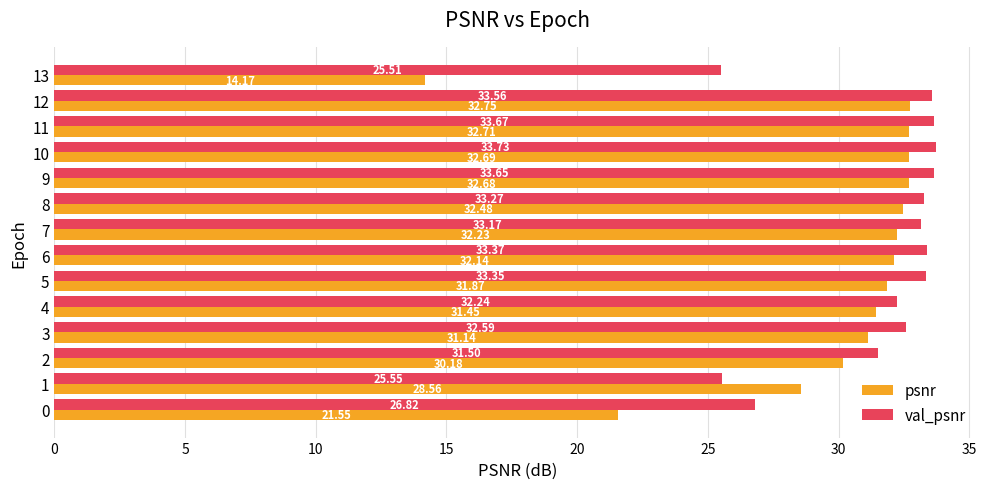

Which series has the largest total across all categories?

val_psnr